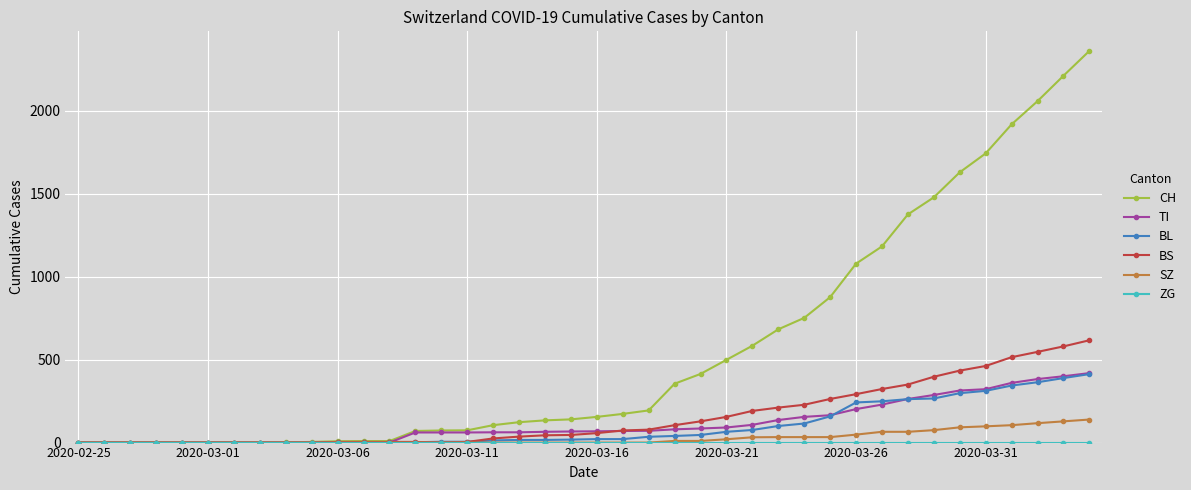

How many data points in SZ are above 0?

17